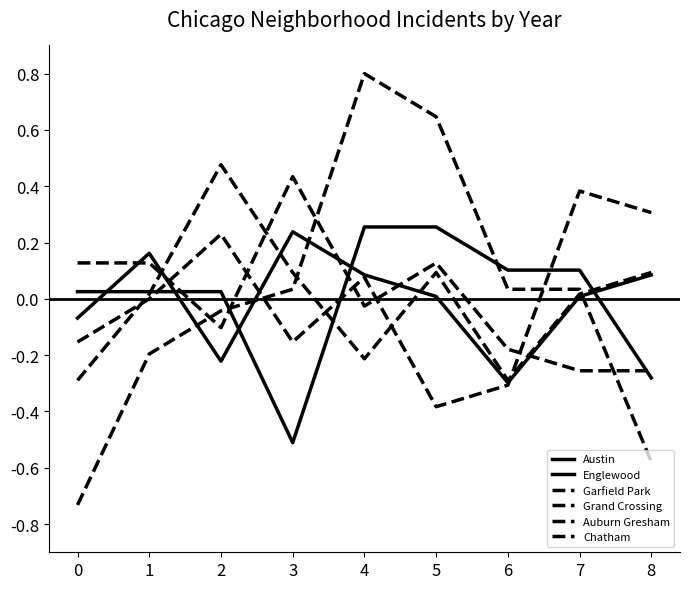

Does the chart display data point markers on the line(s)?

No